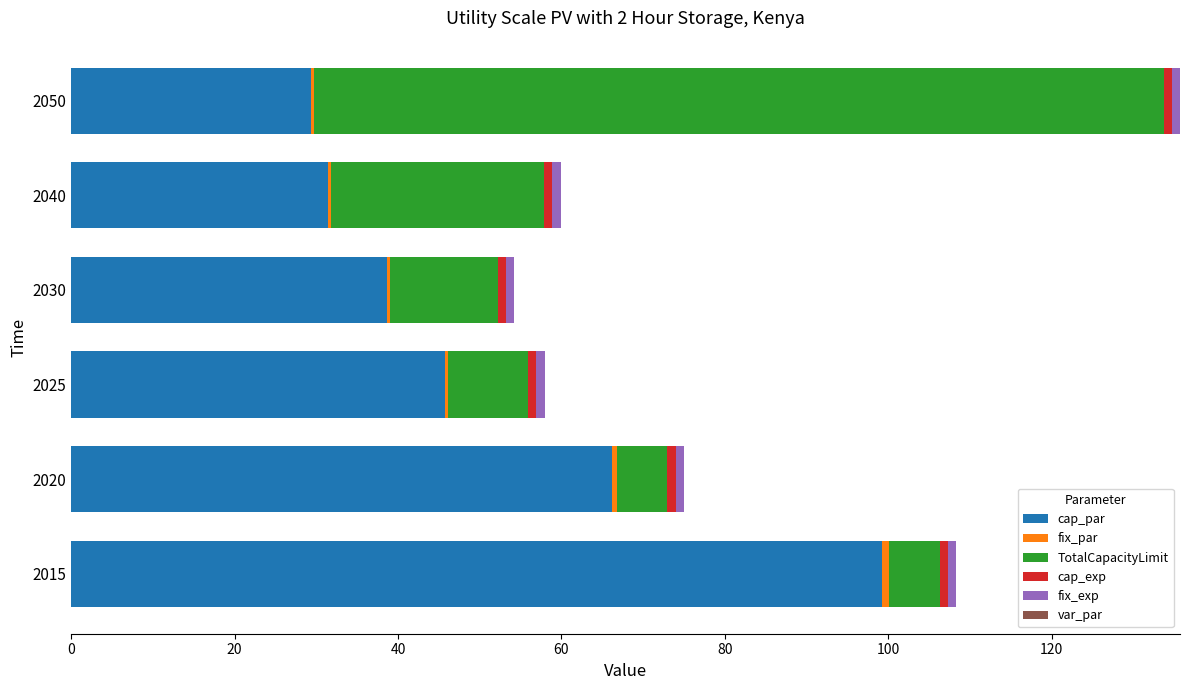

Where is cap_par nearest to the value 64?

2020